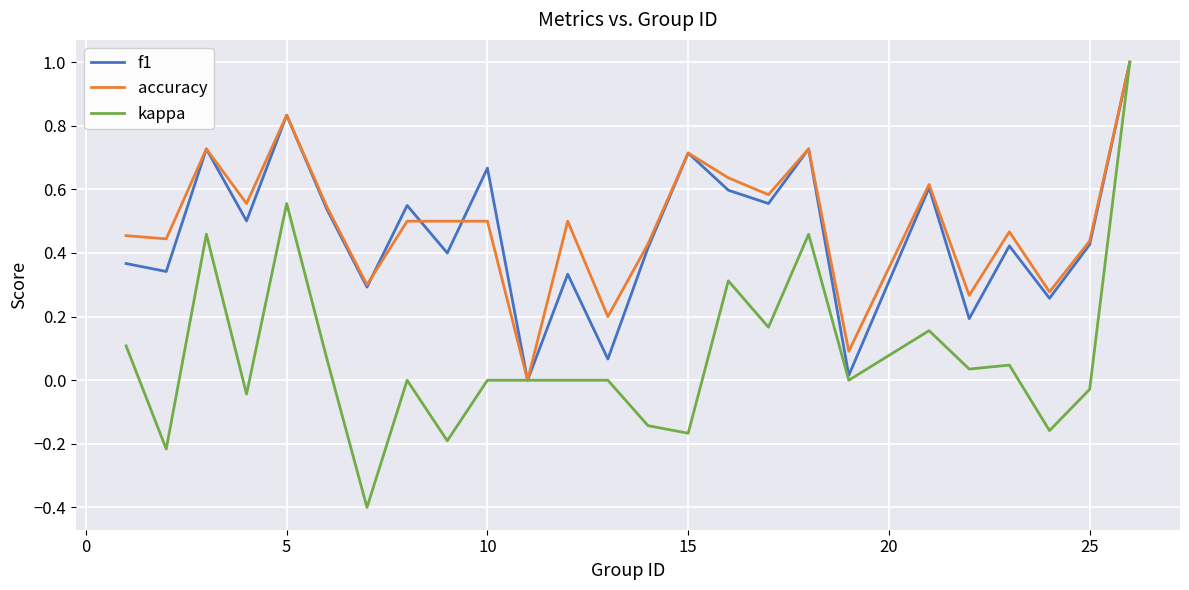

What is the maximum value for f1?

1.0